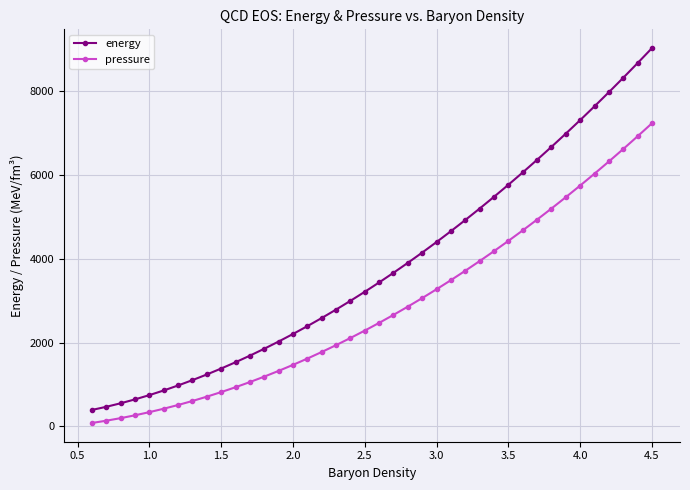

How many lines are shown in the chart?

2